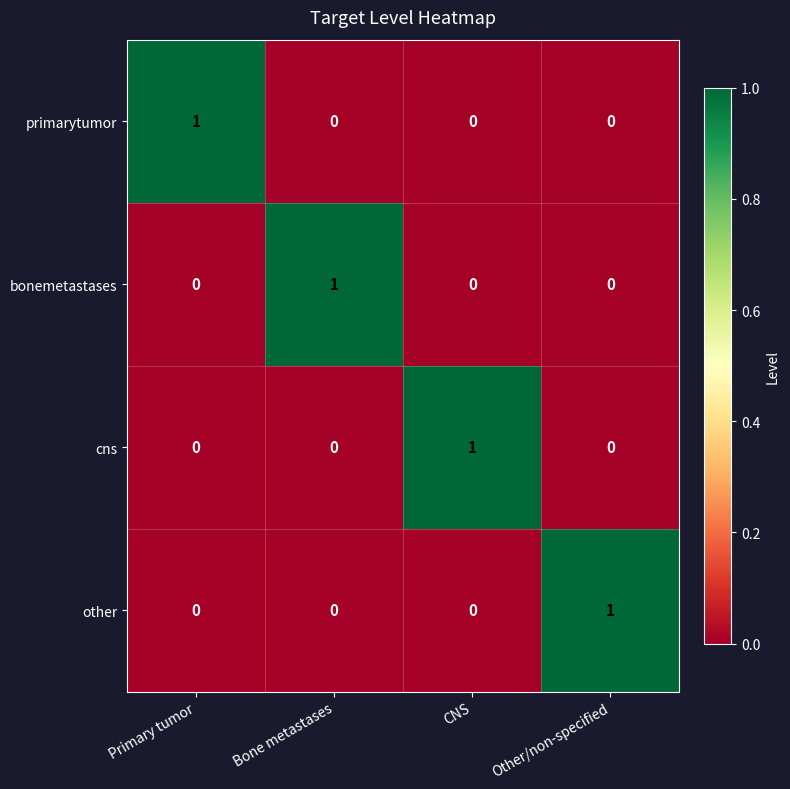

How many categories are shown in the chart?

4